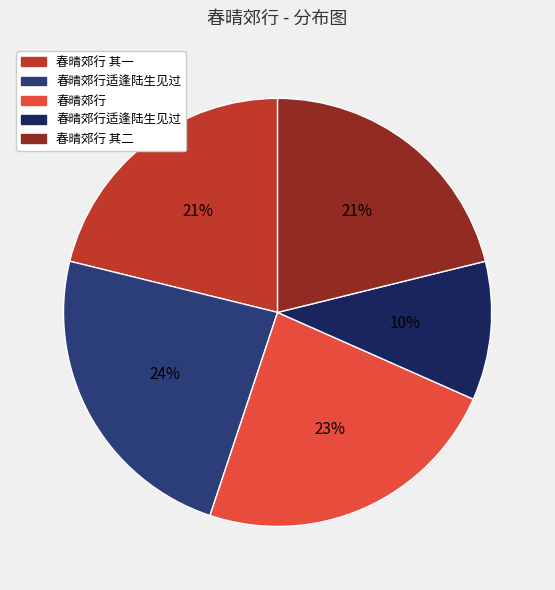

To the nearest percent, what is the average slice percentage?

20%